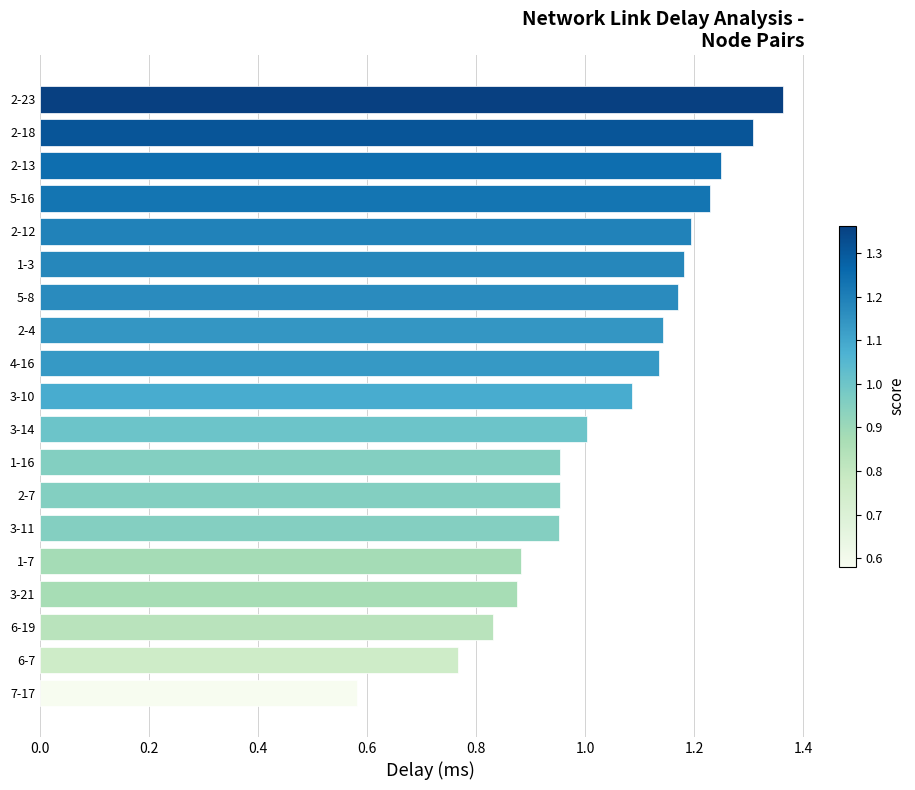

What is the difference between the second highest and second lowest values?

0.5